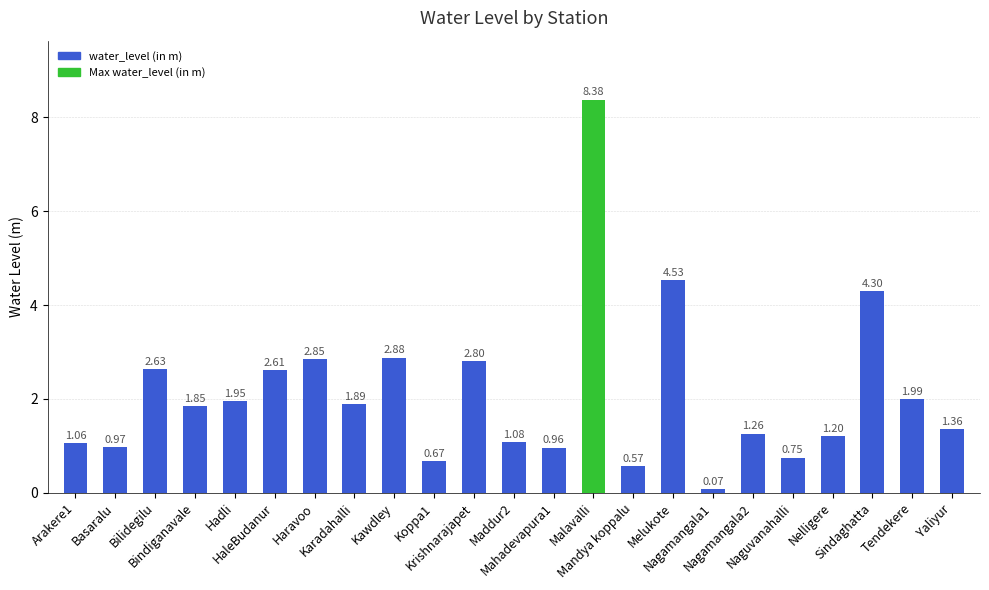

List the labels in order of value, smallest first.

Nagamangala1, Mandya koppalu, Koppa1, Naguvanahalli, Mahadevapura1, Basaralu, Arakere1, Maddur2, Nelligere, Nagamangala2, Yaliyur, Bindiganavale, Karadahalli, Hadli, Tendekere, HaleBudanur, Bilidegilu, Krishnarajapet, Haravoo, Kawdley, Sindaghatta, Melukote, Malavalli